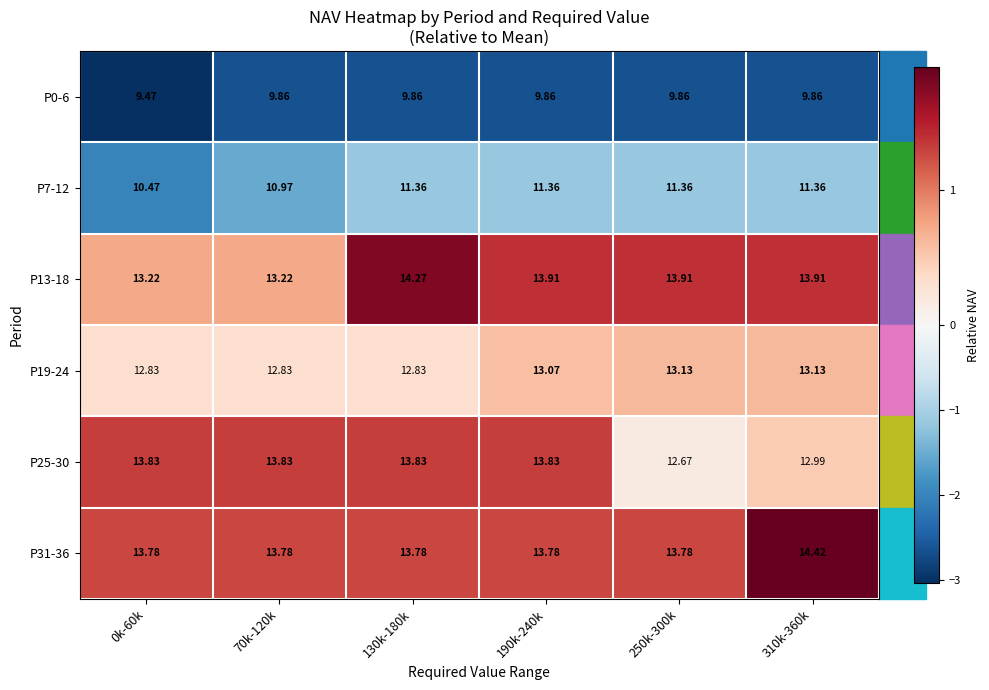

What is the spread (max minus min) of values at 70k-120k?

4.0